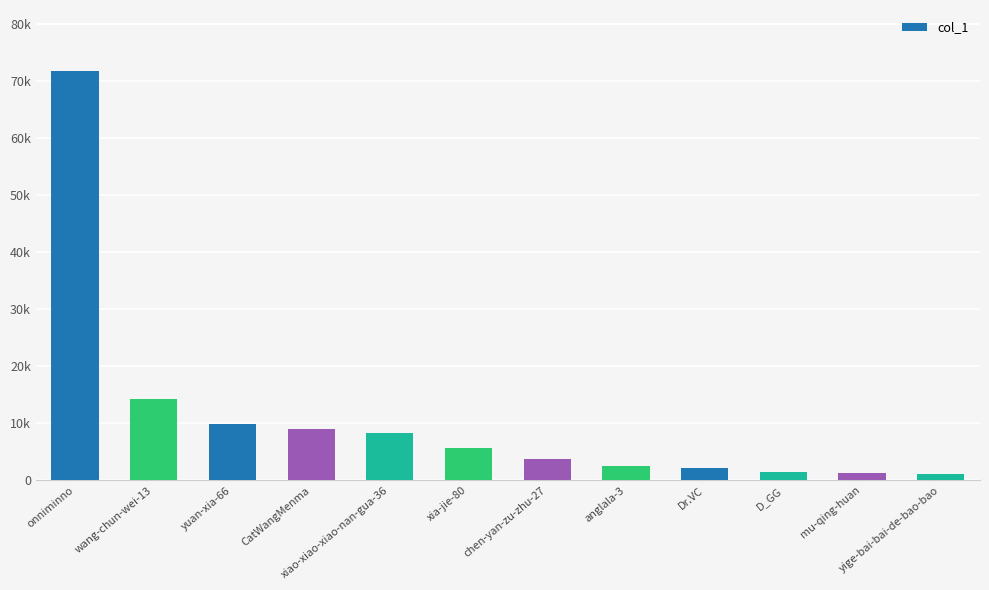

The value at wang-chun-wei-13 is 14219. True or false?

True